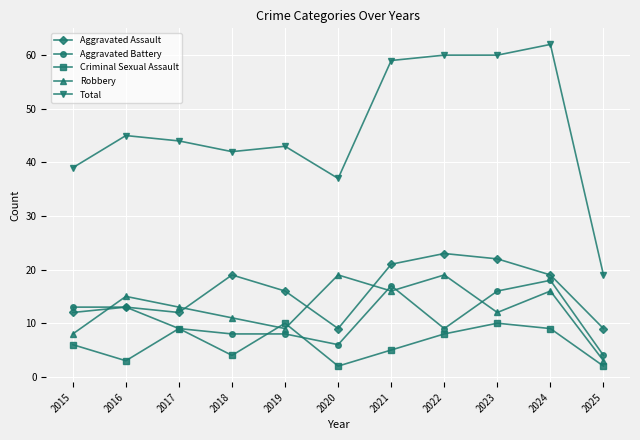

List the series in order of their peak value, highest first.

Total, Aggravated Assault, Robbery, Aggravated Battery, Criminal Sexual Assault